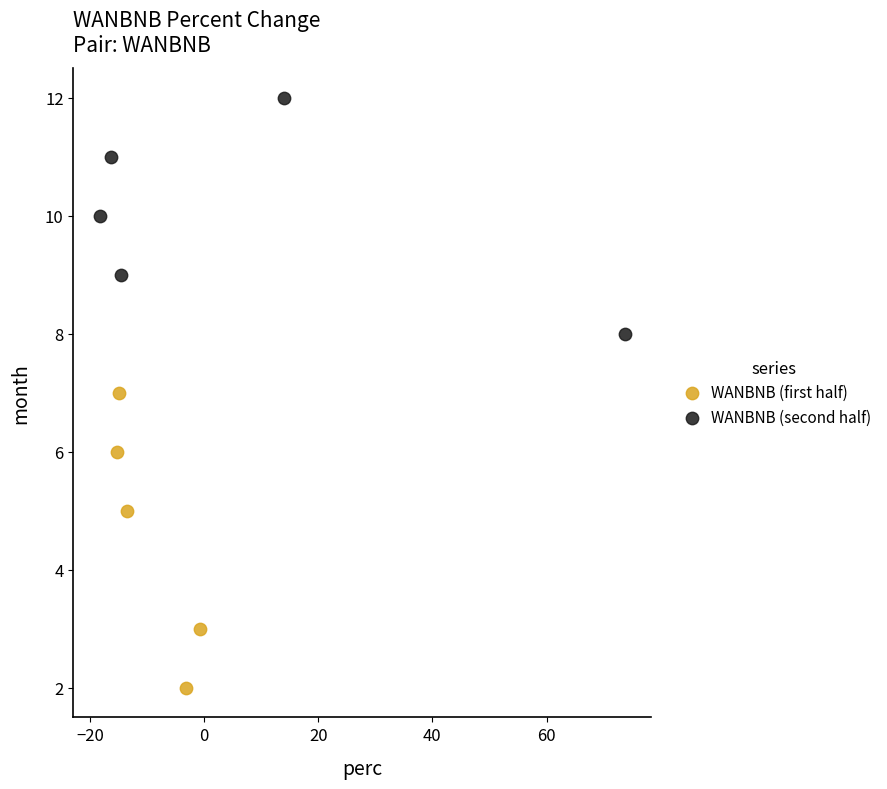

Which series reaches the minimum Y coordinate?

WANBNB (first half)